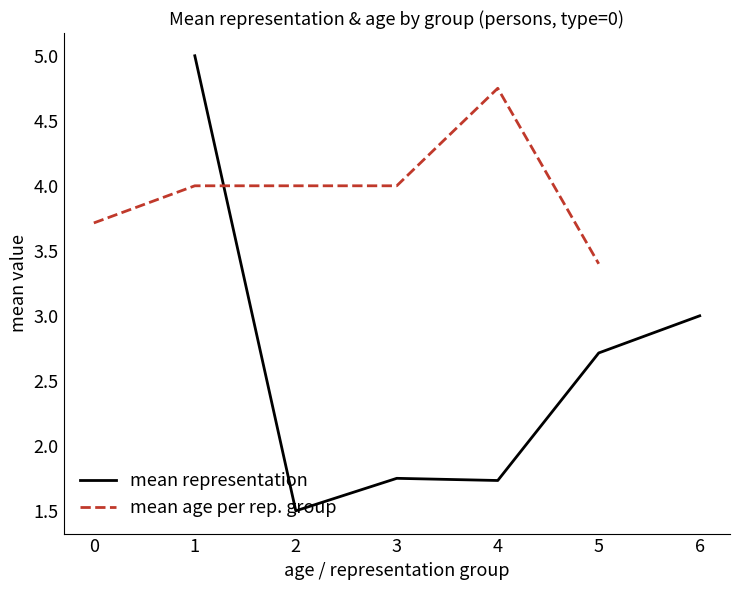

What is the highest value of the mean representation series?

5.0